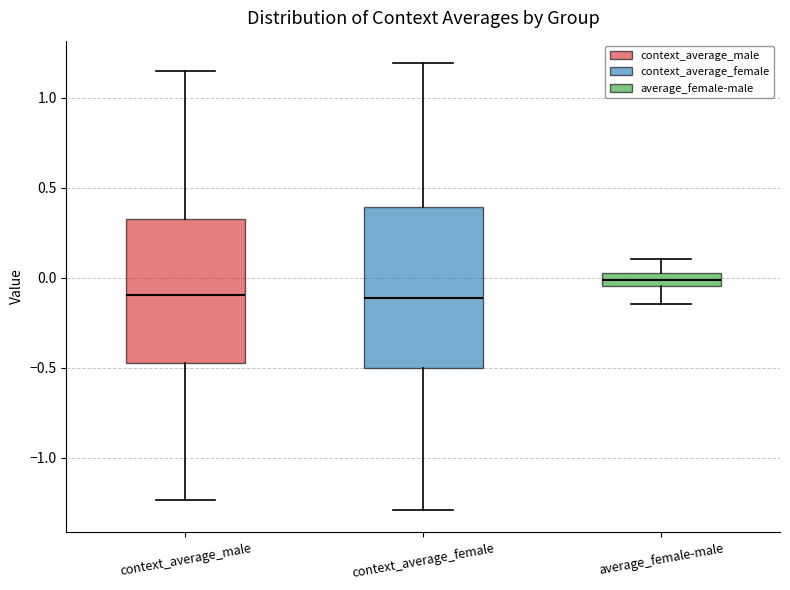

Which box's median line is the highest?

average_female-male